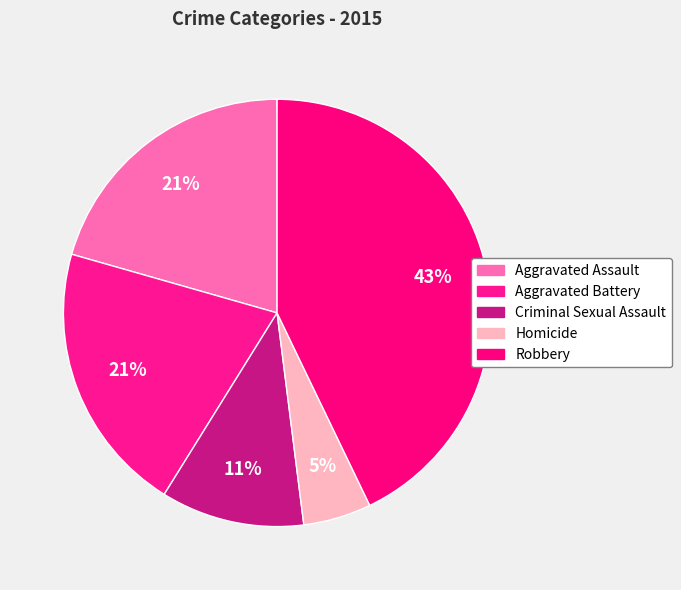

Count the number of slices in the pie.

5